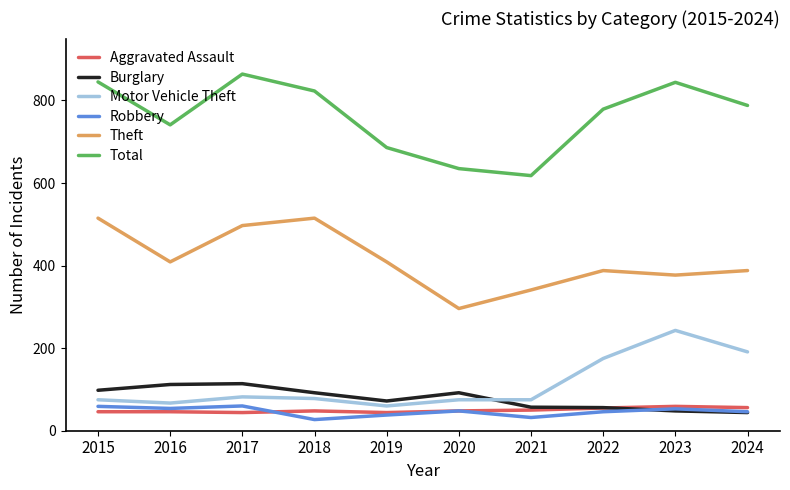

What are all the series names shown in the legend?

Aggravated Assault, Burglary, Motor Vehicle Theft, Robbery, Theft, Total